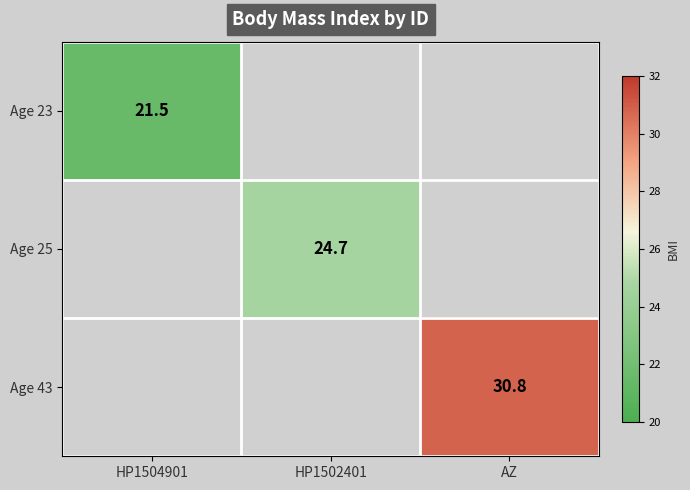

What is the smallest value displayed?

21.5